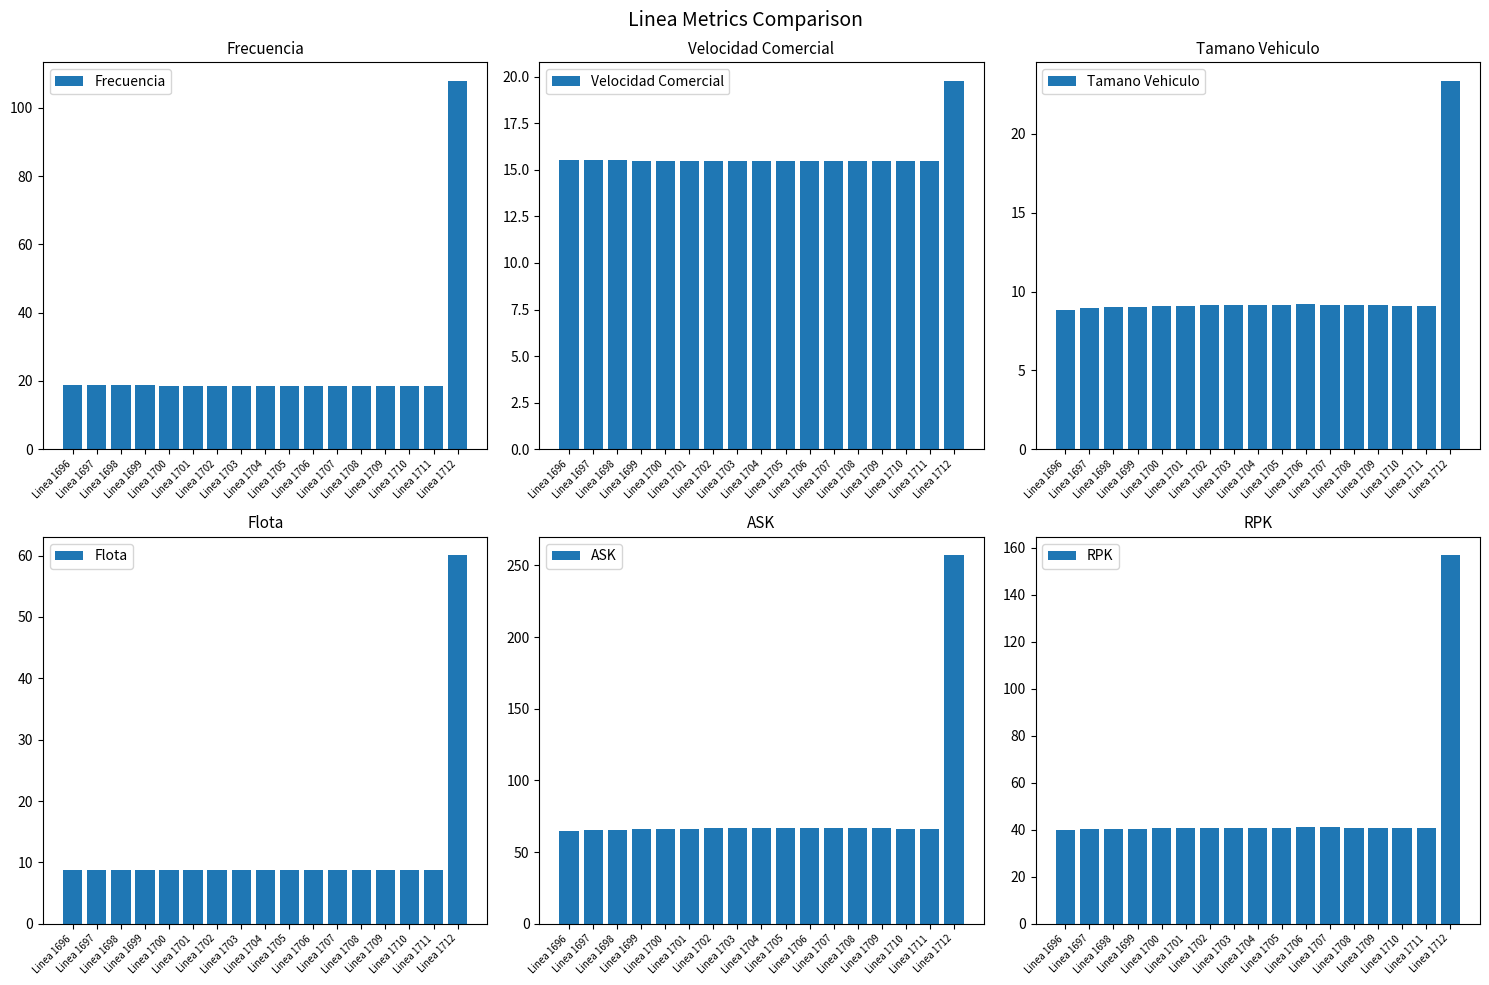

Which series changed the most between Linea 1699 and Linea 1708?

ASK